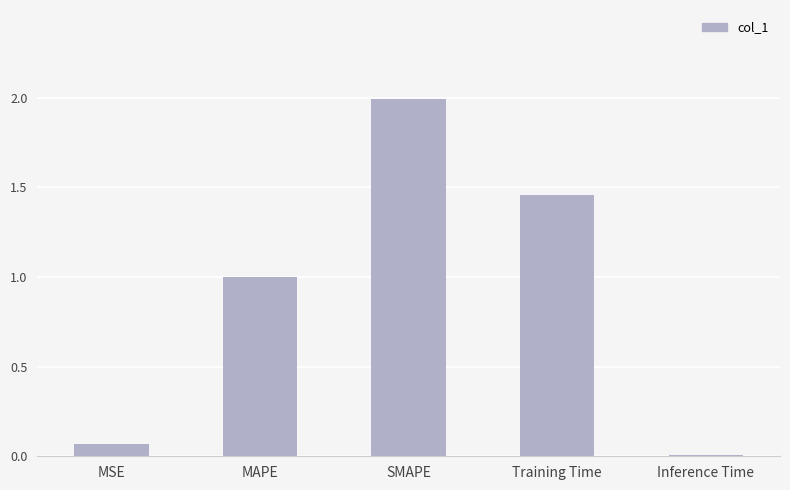

Read the value at SMAPE.

2.0